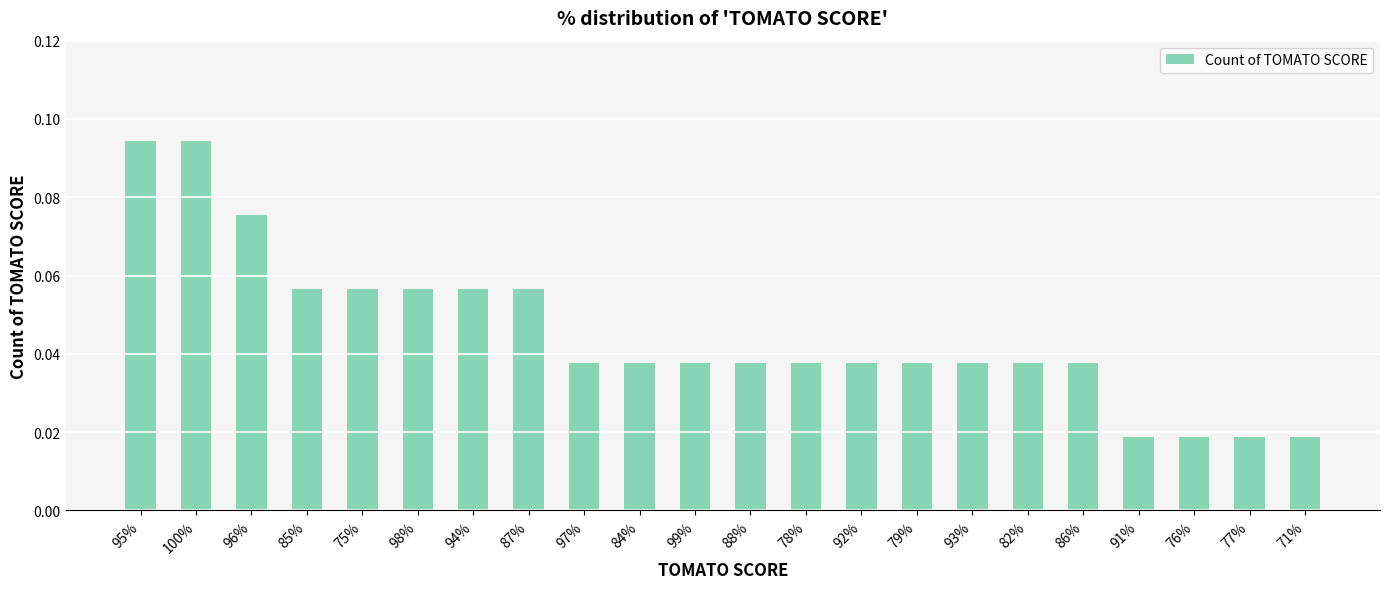

What is the sum of all values?

1.0